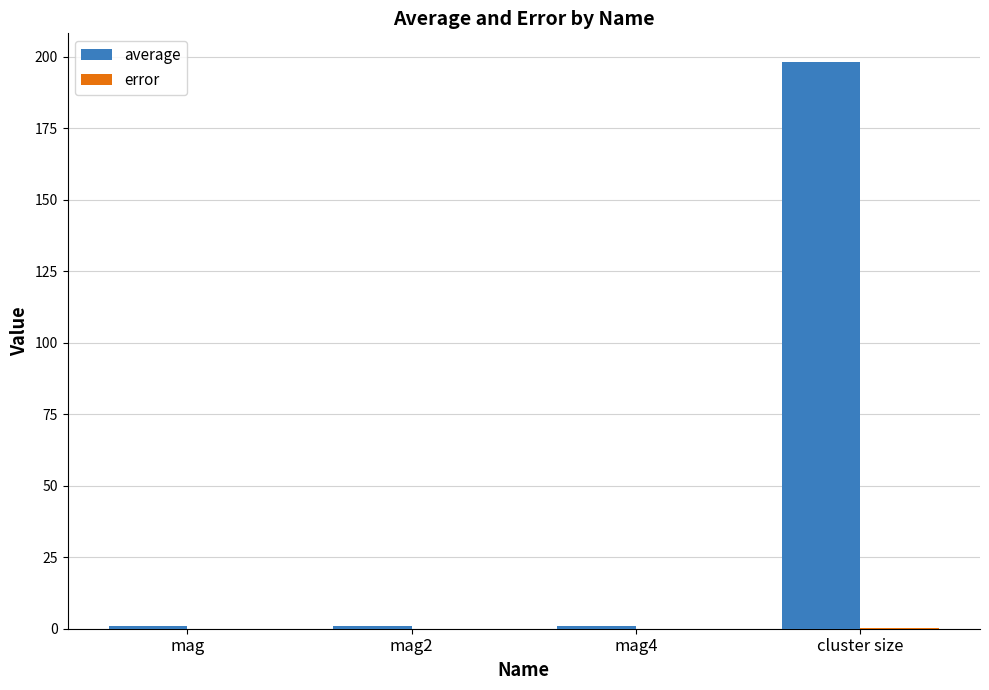

At which category is the sum across all series the highest?

cluster size